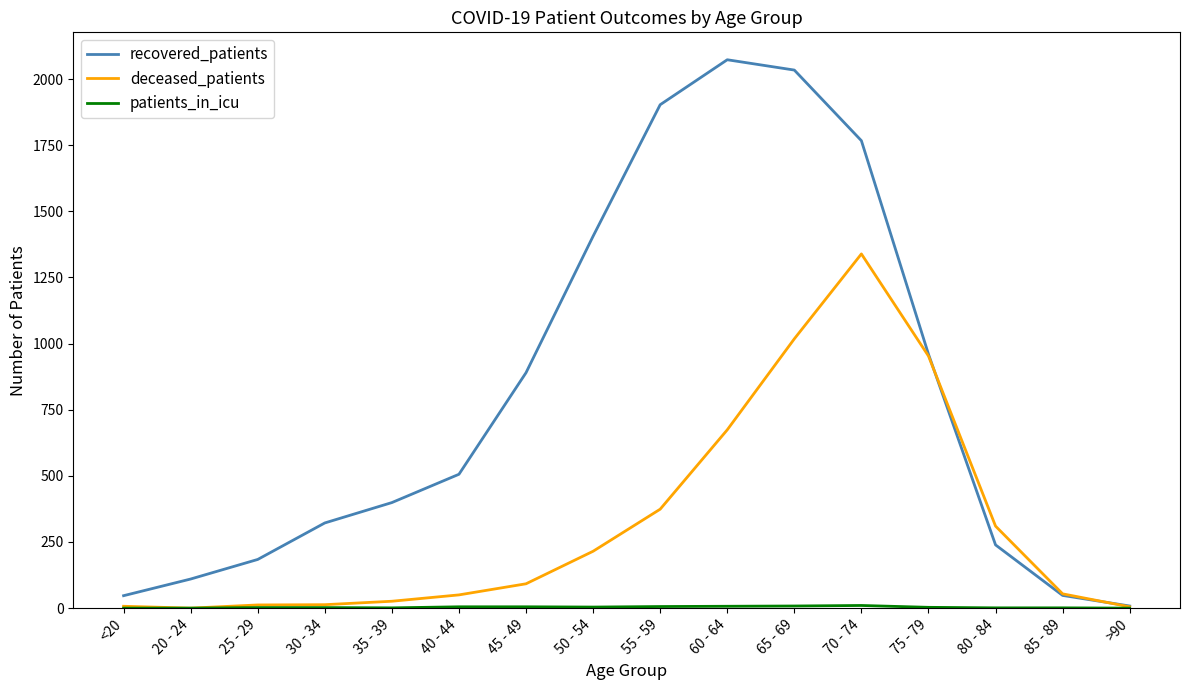

Which series has the largest range (max minus min)?

recovered_patients